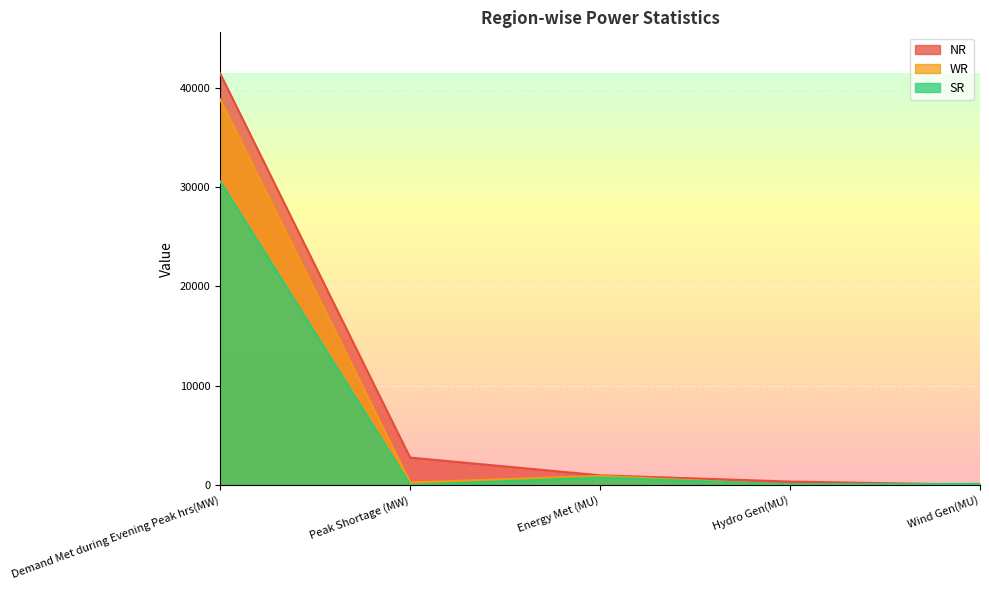

Between which two adjacent categories do NR and WR first intersect?

Hydro Gen(MU) and Wind Gen(MU)